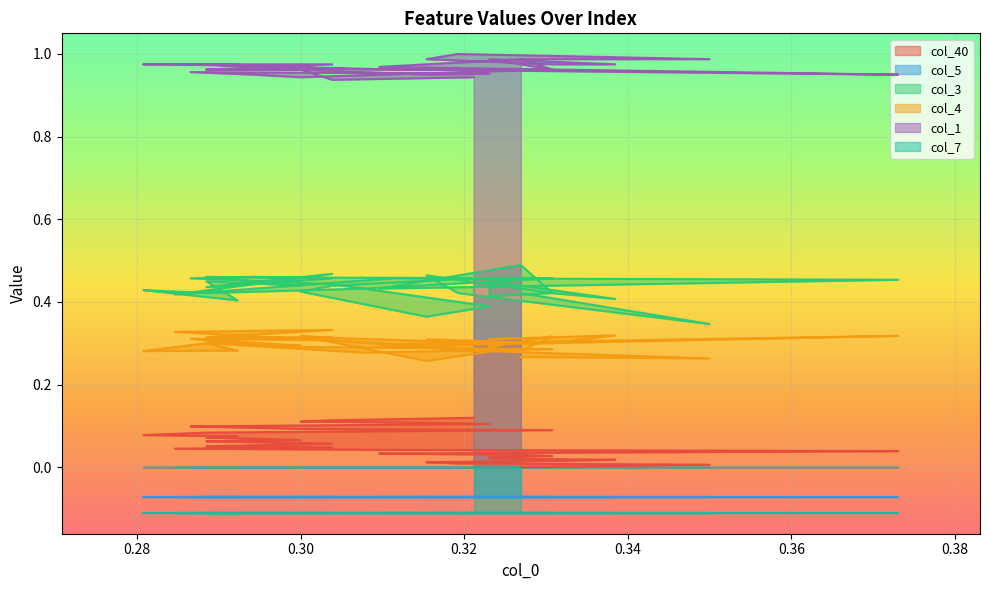

True or false: col_40 and col_3 cross at least once.

False